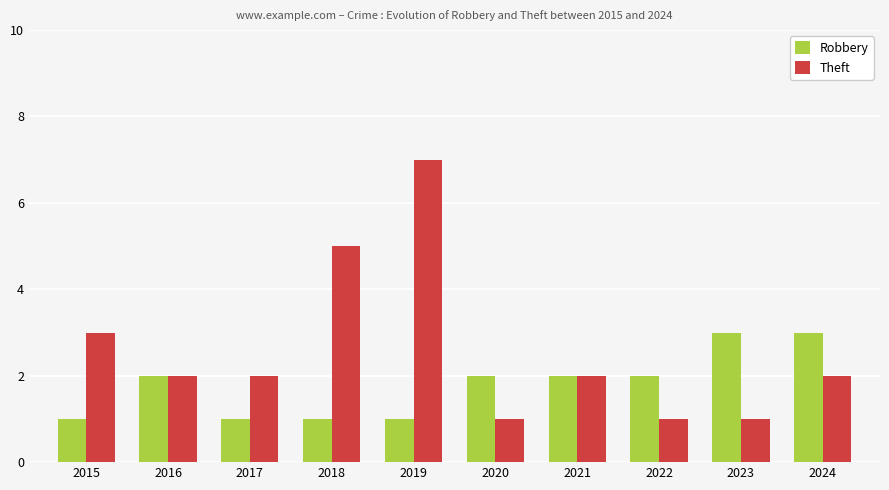

Which series has the largest total across all categories?

Theft